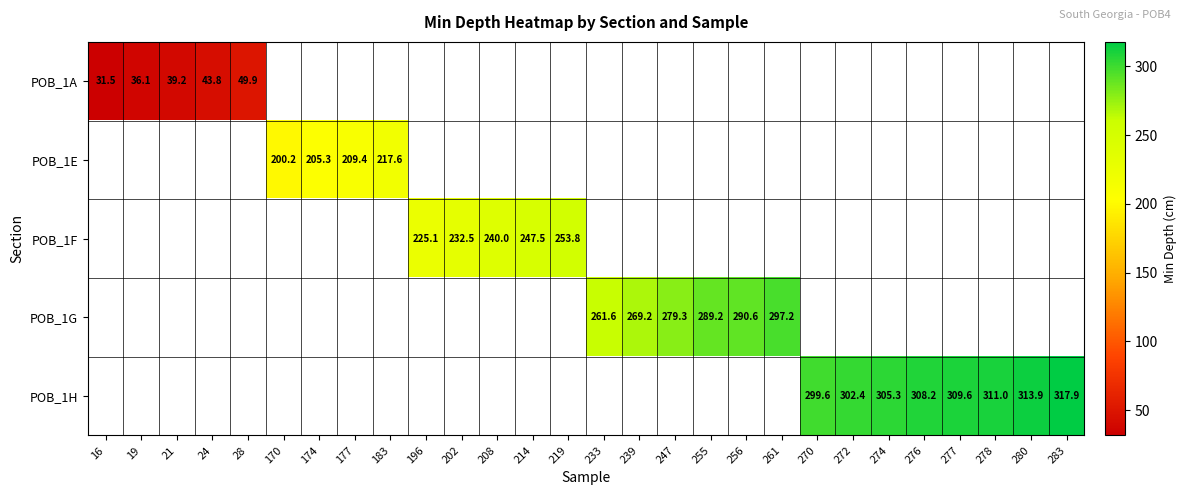

True or false: POB_1G has a value of 357.2 at 233.

False